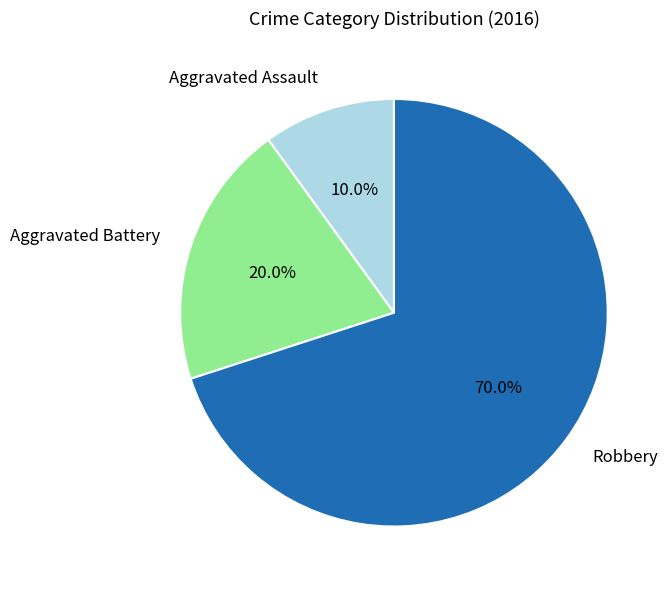

Between Aggravated Battery and Robbery, which is larger?

Robbery